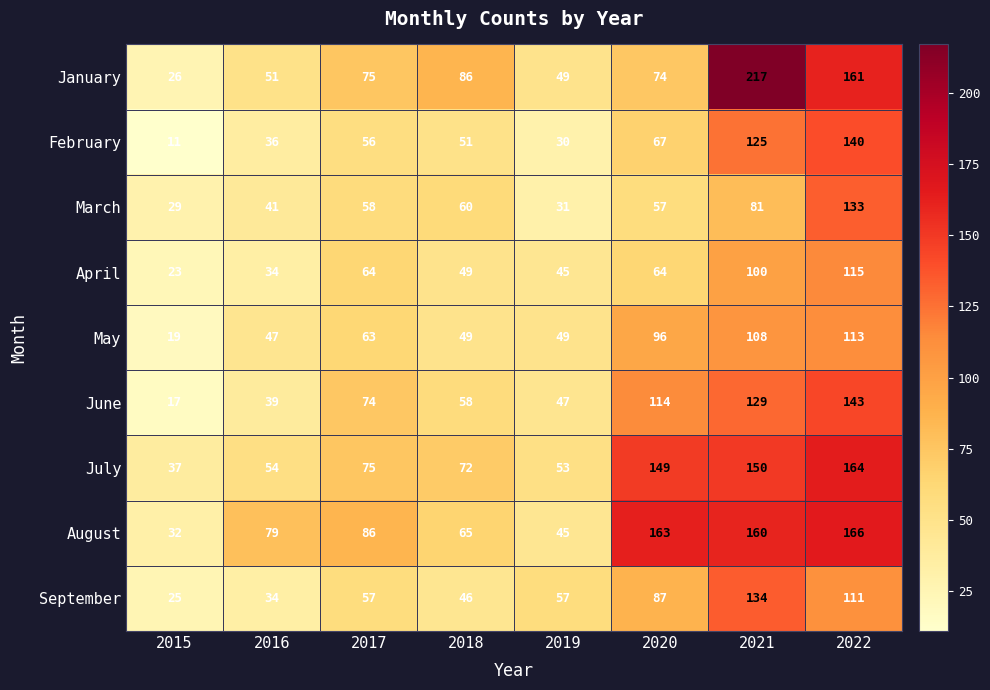

What is the difference between the highest and lowest values at 2017?

30